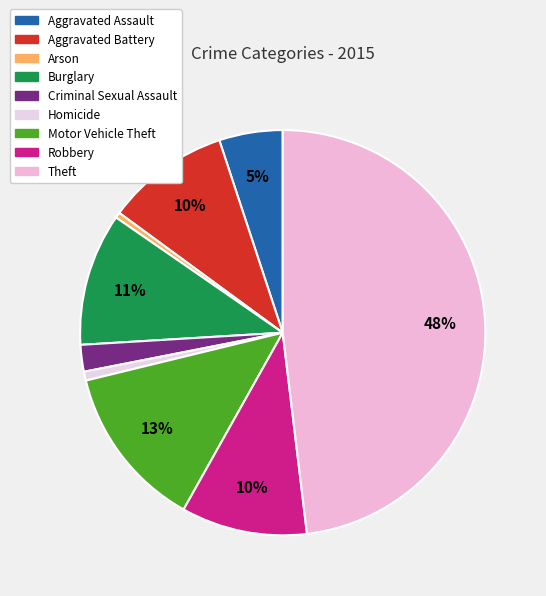

Which has a higher value, Aggravated Assault or Criminal Sexual Assault?

Aggravated Assault